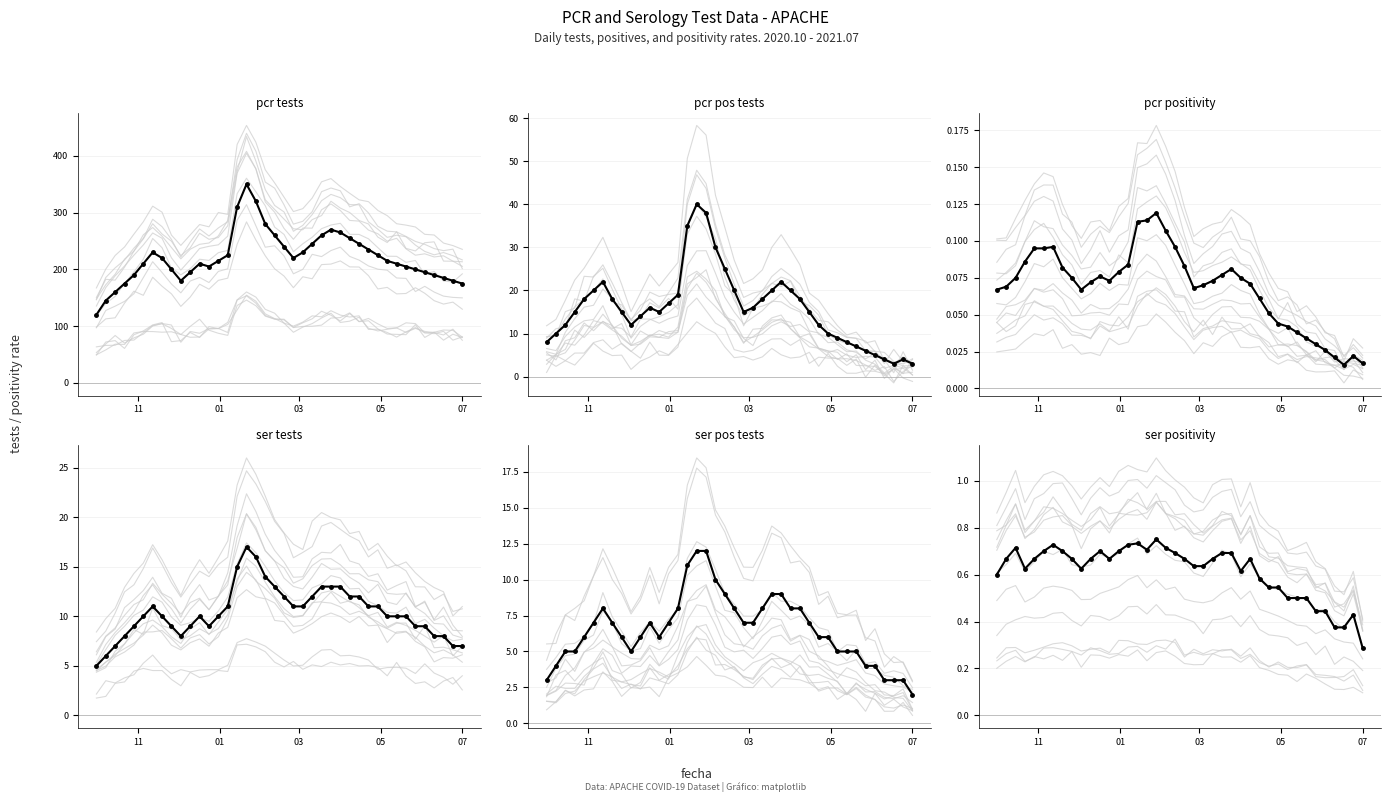

Reading right to left, what are all the values shown in this chart?

pcr_tests_APACHE: 175.0	180.0	185.0	190.0	195.0	200.0	205.0	210.0	215.0	225.0	235.0	245.0	255.0	265.0	270.0	260.0	245.0	230.0	220.0	240.0	260.0	280.0	320.0	350.0	310.0	225.0	215.0	205.0	210.0	195.0	180.0	200.0	220.0	230.0	210.0	190.0	175.0	160.0	145.0	120.0
pcr_pos_tests_APACHE: 3.0	4.0	3.0	4.0	5.0	6.0	7.0	8.0	9.0	10.0	12.0	15.0	18.0	20.0	22.0	20.0	18.0	16.0	15.0	20.0	25.0	30.0	38.0	40.0	35.0	19.0	17.0	15.0	16.0	14.0	12.0	15.0	18.0	22.0	20.0	18.0	15.0	12.0	10.0	8.0
pcr_positivity_APACHE: 0.0	0.0	0.0	0.0	0.0	0.0	0.0	0.0	0.0	0.0	0.1	0.1	0.1	0.1	0.1	0.1	0.1	0.1	0.1	0.1	0.1	0.1	0.1	0.1	0.1	0.1	0.1	0.1	0.1	0.1	0.1	0.1	0.1	0.1	0.1	0.1	0.1	0.1	0.1	0.1
ser_tests_APACHE: 7.0	7.0	8.0	8.0	9.0	9.0	10.0	10.0	10.0	11.0	11.0	12.0	12.0	13.0	13.0	13.0	12.0	11.0	11.0	12.0	13.0	14.0	16.0	17.0	15.0	11.0	10.0	9.0	10.0	9.0	8.0	9.0	10.0	11.0	10.0	9.0	8.0	7.0	6.0	5.0
ser_pos_tests_APACHE: 2.0	3.0	3.0	3.0	4.0	4.0	5.0	5.0	5.0	6.0	6.0	7.0	8.0	8.0	9.0	9.0	8.0	7.0	7.0	8.0	9.0	10.0	12.0	12.0	11.0	8.0	7.0	6.0	7.0	6.0	5.0	6.0	7.0	8.0	7.0	6.0	5.0	5.0	4.0	3.0
ser_positivity_APACHE: 0.3	0.4	0.4	0.4	0.4	0.4	0.5	0.5	0.5	0.5	0.5	0.6	0.7	0.6	0.7	0.7	0.7	0.6	0.6	0.7	0.7	0.7	0.8	0.7	0.7	0.7	0.7	0.7	0.7	0.7	0.6	0.7	0.7	0.7	0.7	0.7	0.6	0.7	0.7	0.6